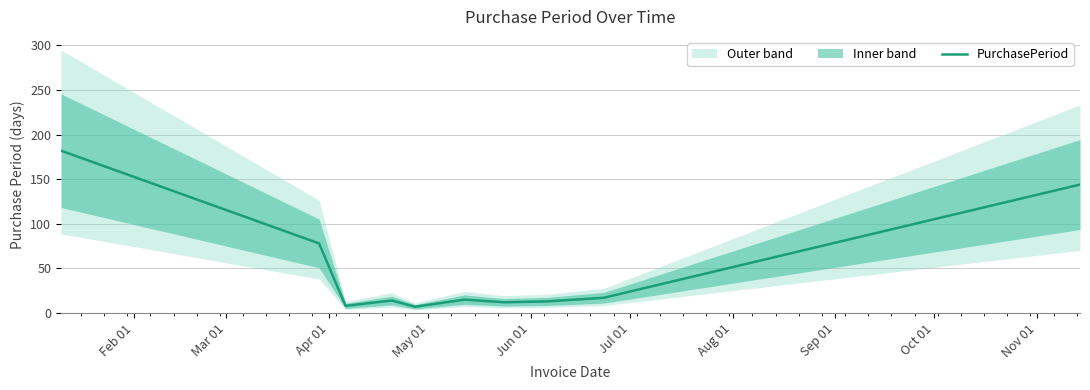

What is the lowest value of the PurchasePeriod series?

7